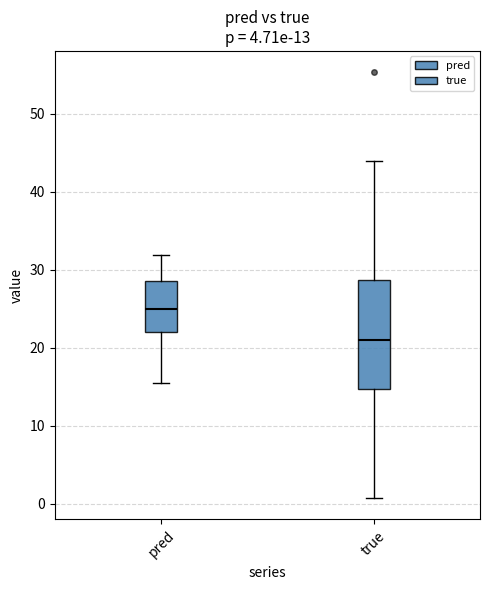

Comparing the boxes themselves (not the whiskers), which one is the tallest?

true